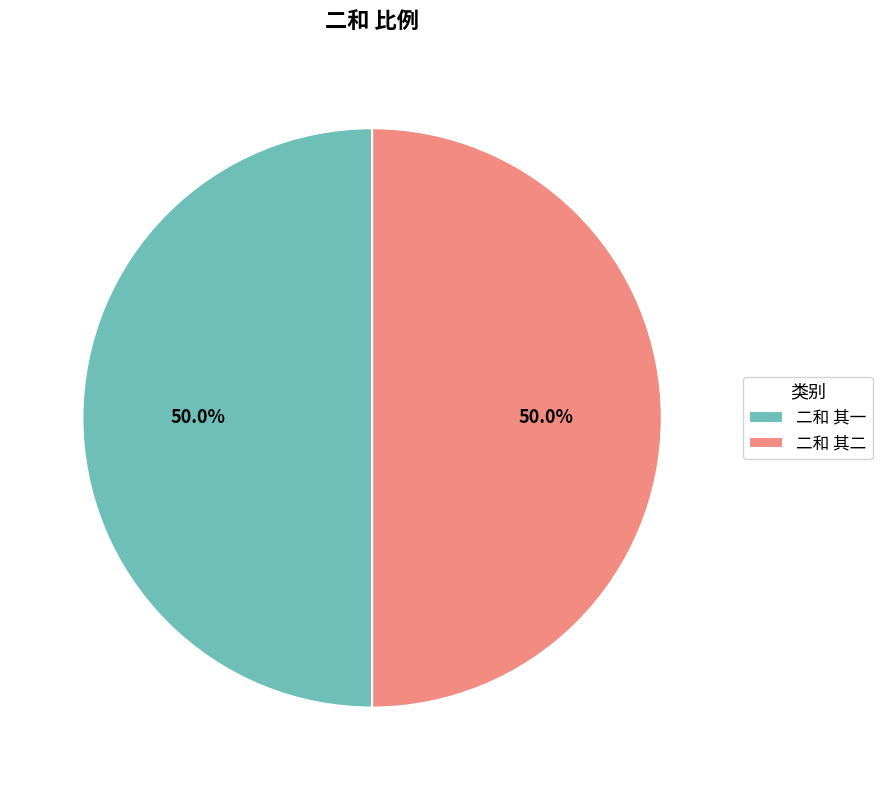

What is the total percentage of 二和 其二 and 二和 其一?

100.0%